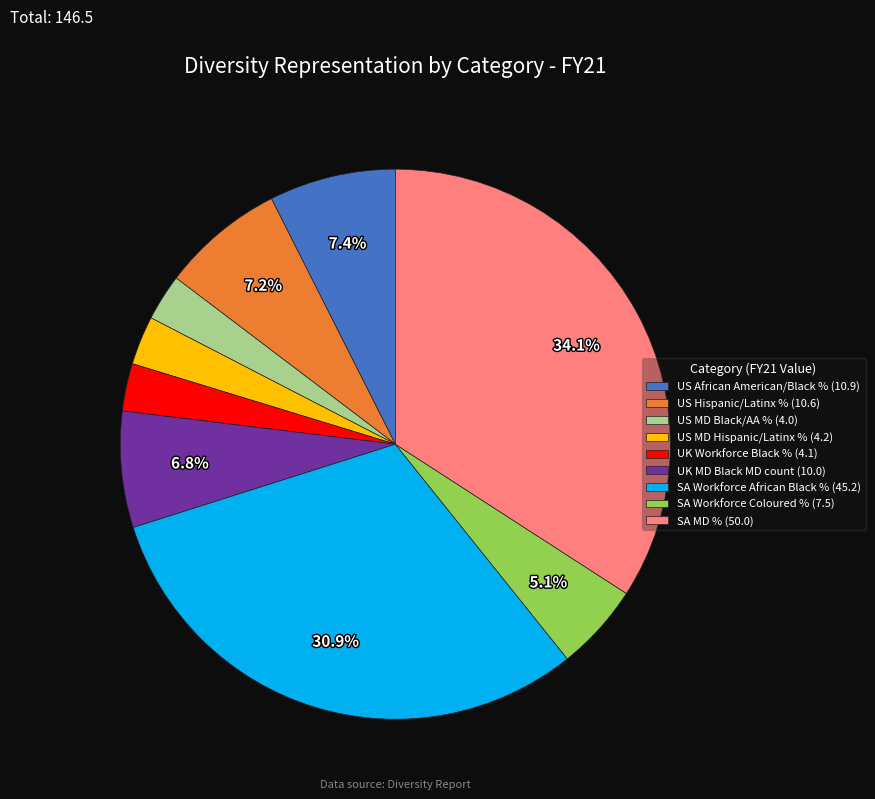

Is the sum of SA Workforce Coloured % (7.5) and UK Workforce Black % (4.1) greater than half?

No